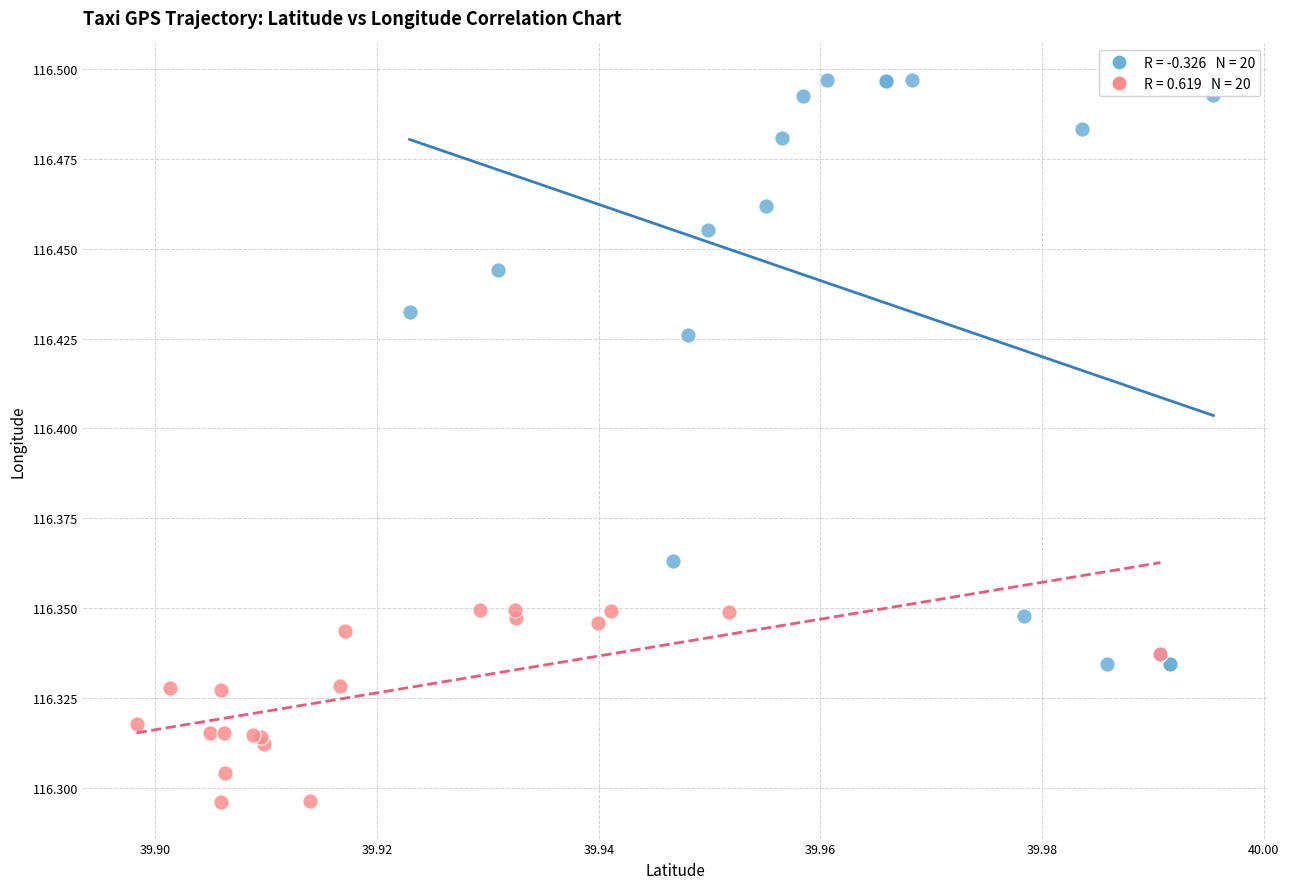

What are all the series names shown in the legend?

First Half, Second Half